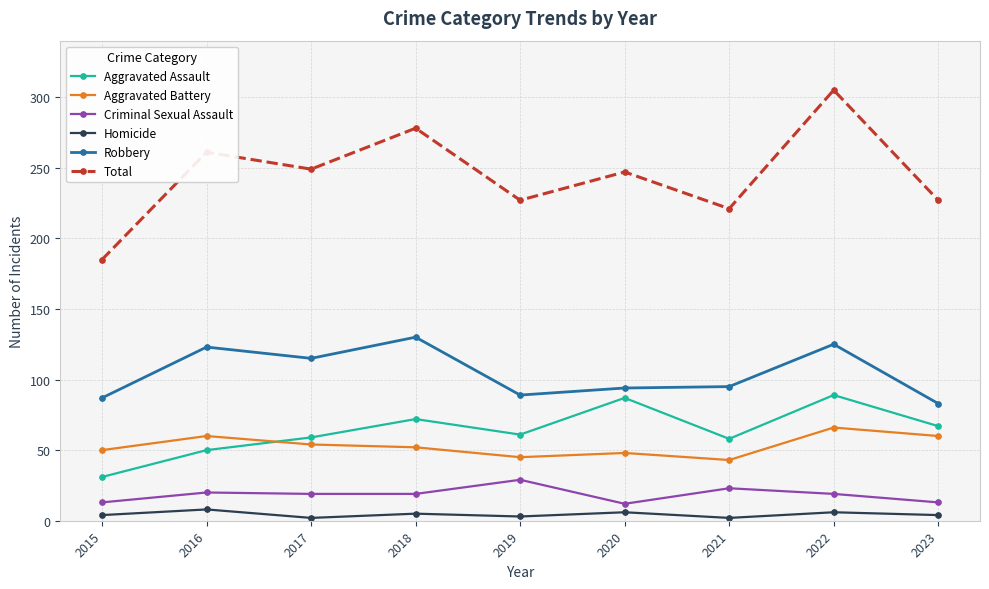

True or false: Total and Aggravated Battery intersect in this chart.

False